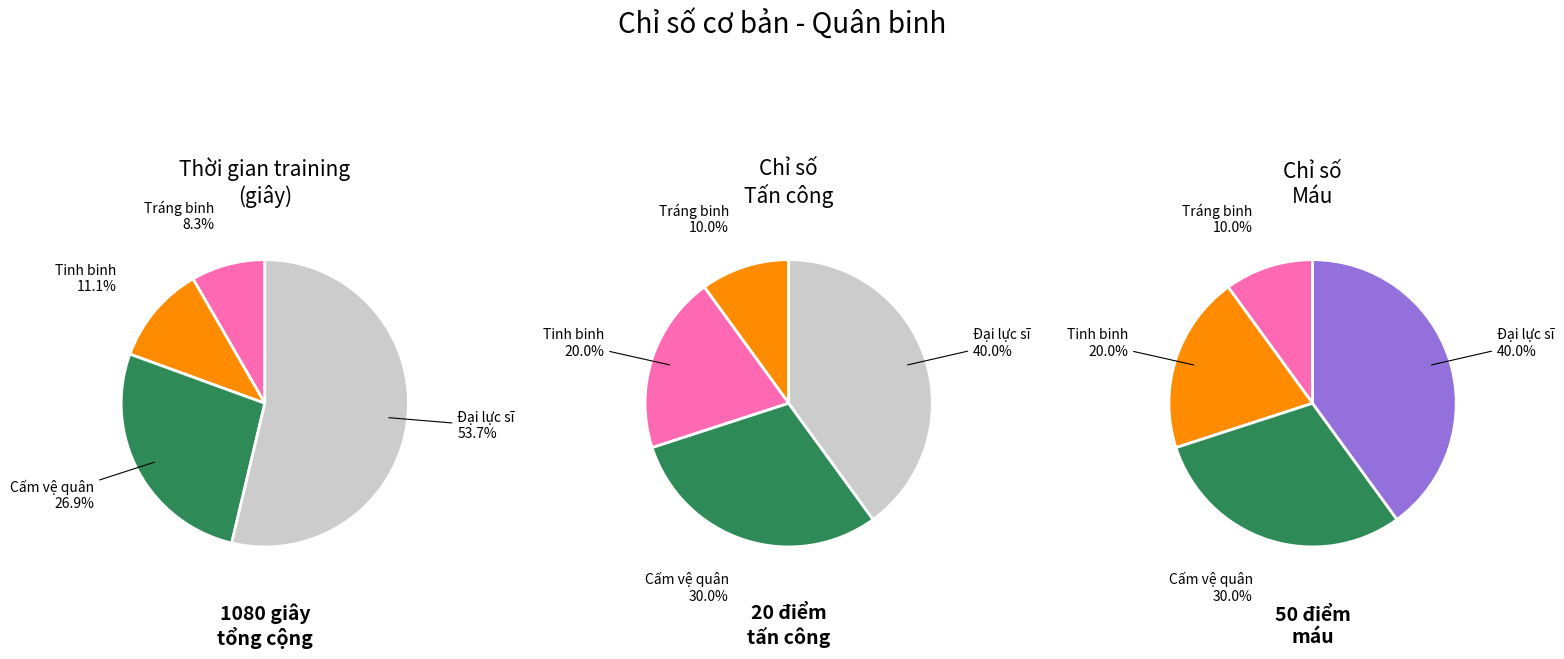

Is there any slice that represents more than half of the pie?

No